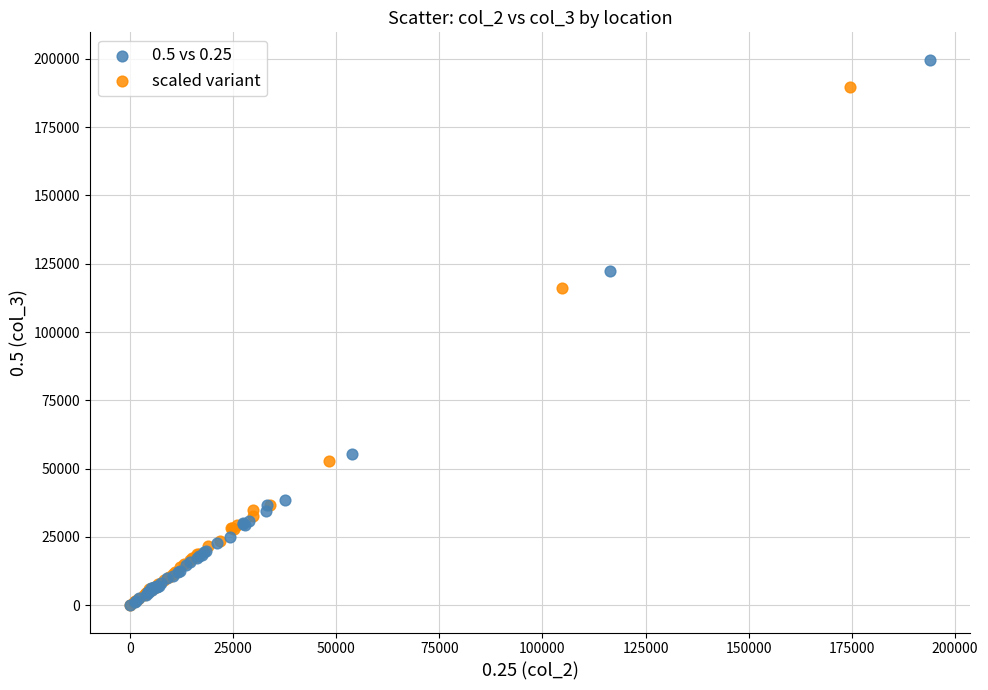

What are all the series names shown in the legend?

0.5 vs 0.25, scaled variant